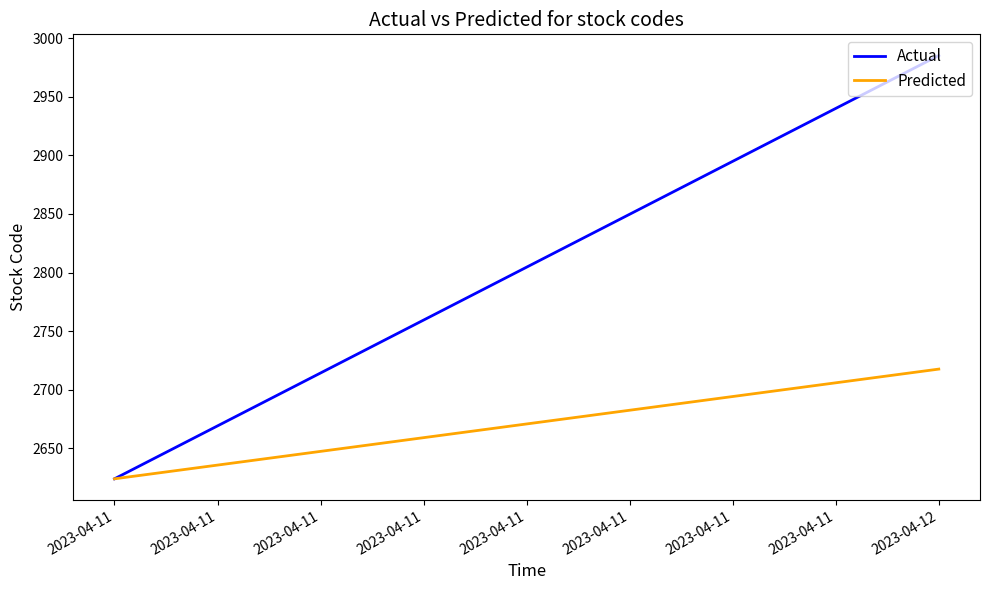

Which category has the lowest value in the Predicted series?

2023-04-11